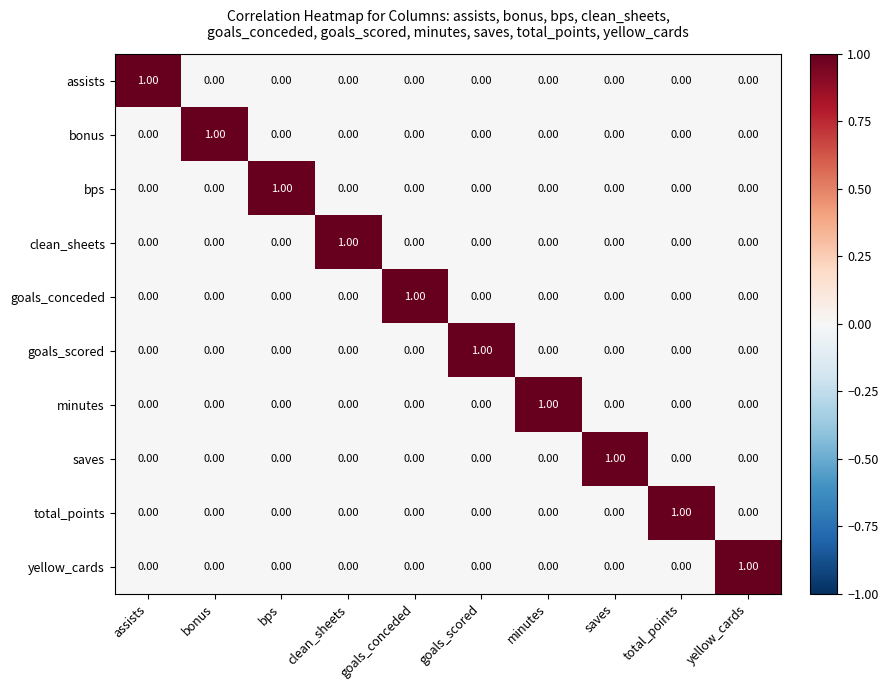

What is the greatest value displayed?

1